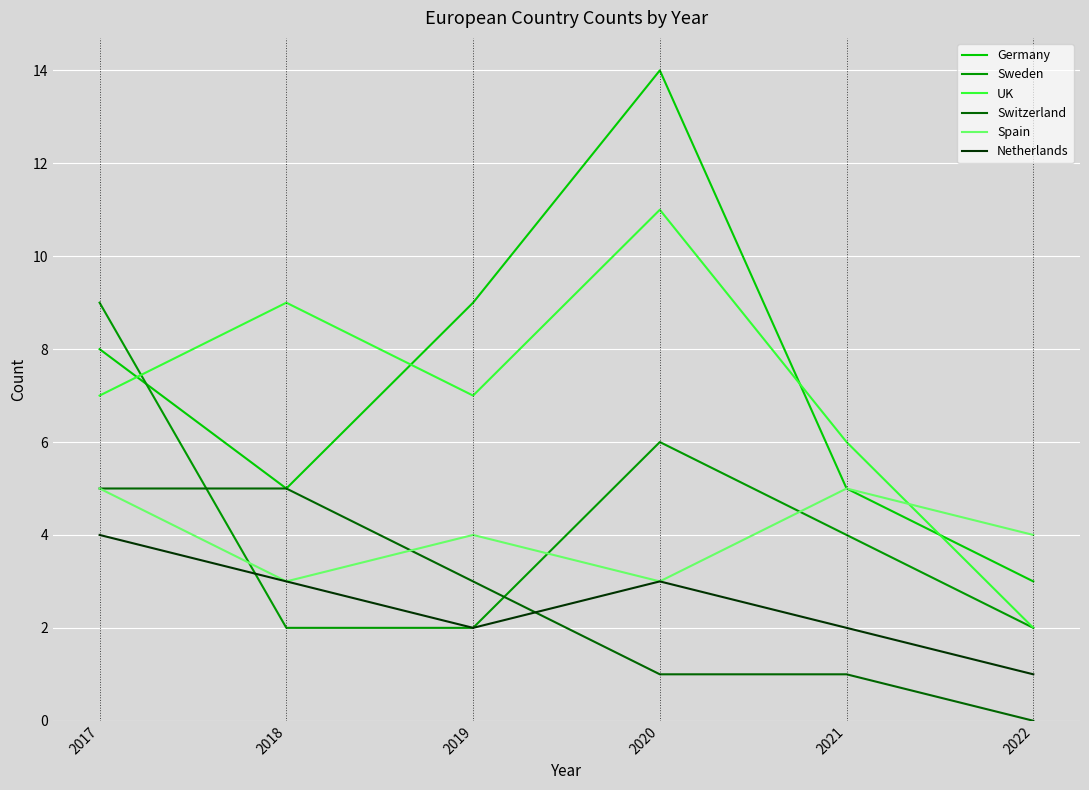

At how many categories does at least one series exceed 12?

1